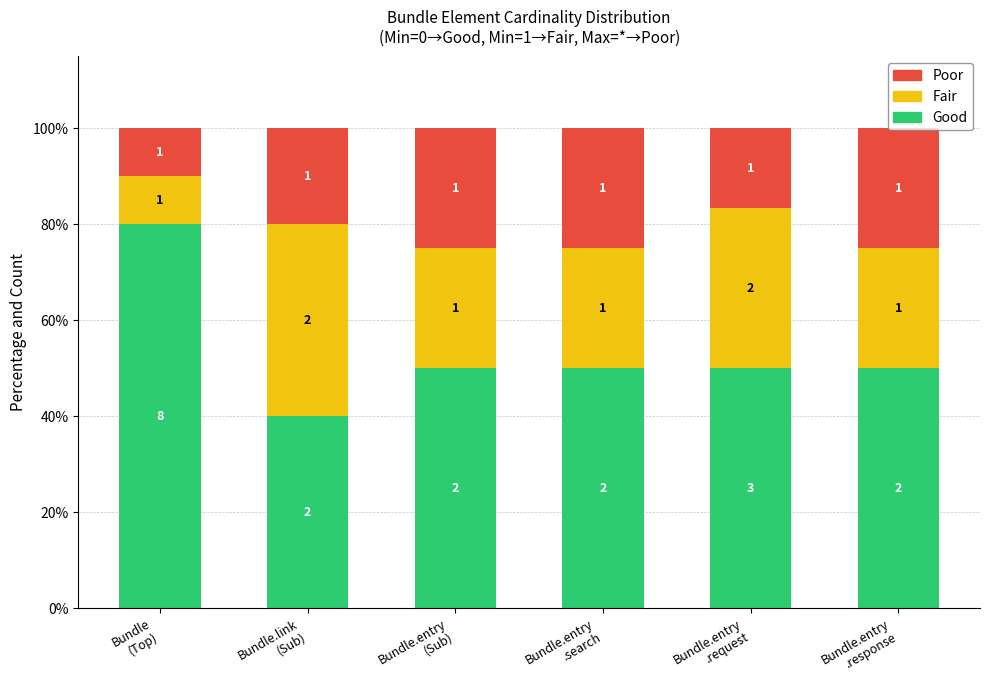

Is it true that Fair equals 25.0 at Bundle.entry
.search?

True